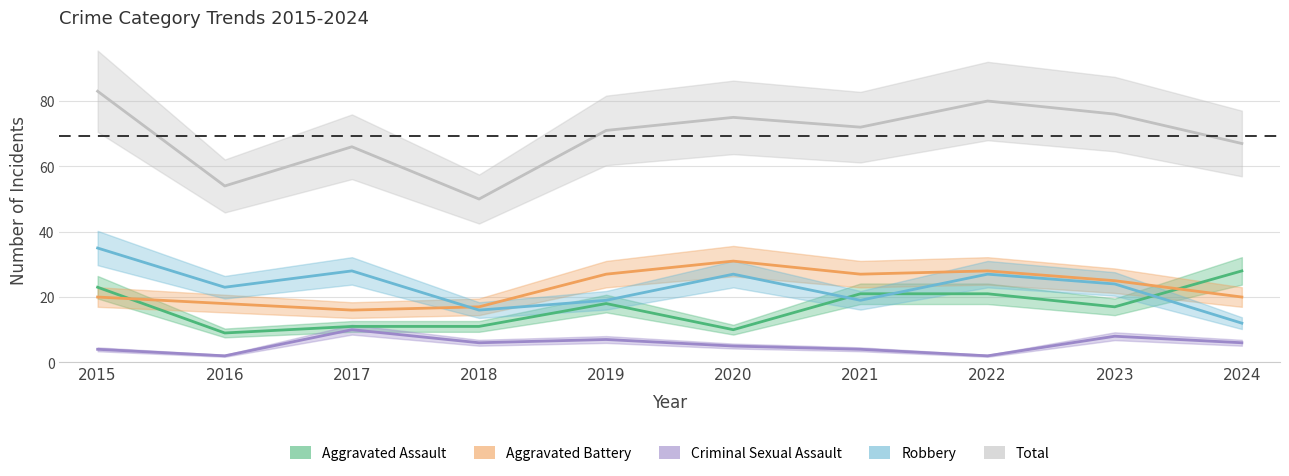

Which series has the largest range (max minus min)?

Total